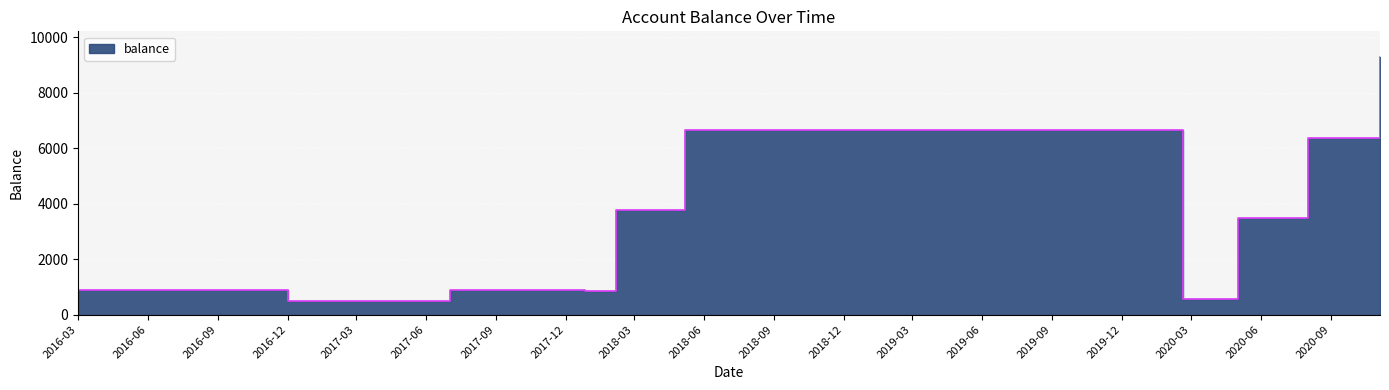

Reading right to left, transcribe all the data shown in this chart.

9291.5	6386.5	3481.5	3469.0	564.0	6667.9	3762.9	857.9	873.4	880.9	500.0	892.0